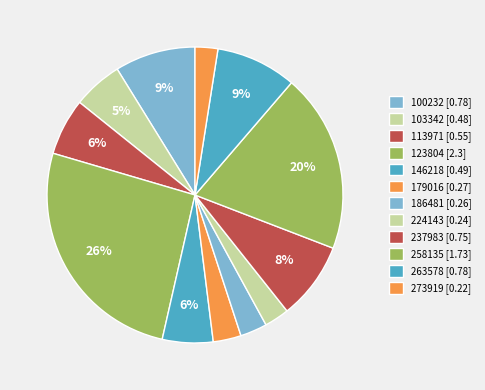

To the nearest percent, what is the difference between the largest and smallest slice percentages?

24%